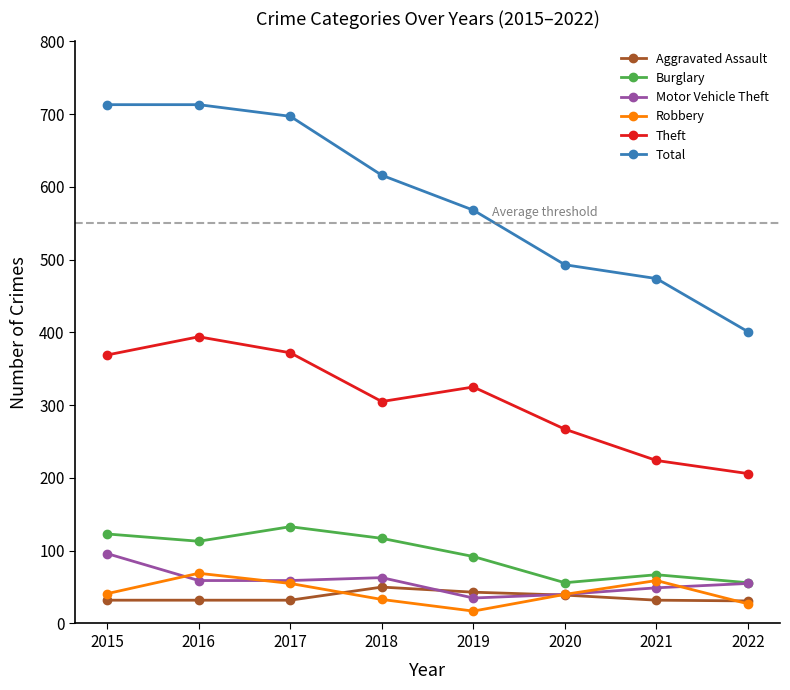

Is the value of Theft at 2019 greater than the value of Burglary at 2018?

Yes